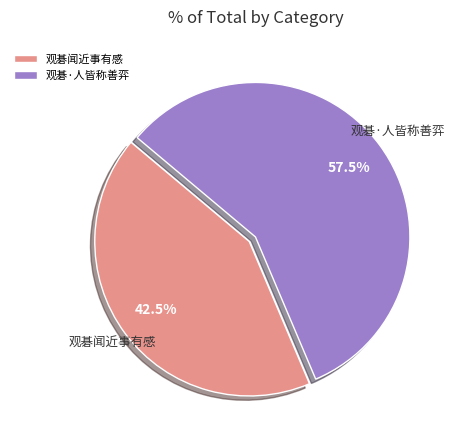

To the nearest percent, what is the difference between the largest and smallest slice percentages?

15%